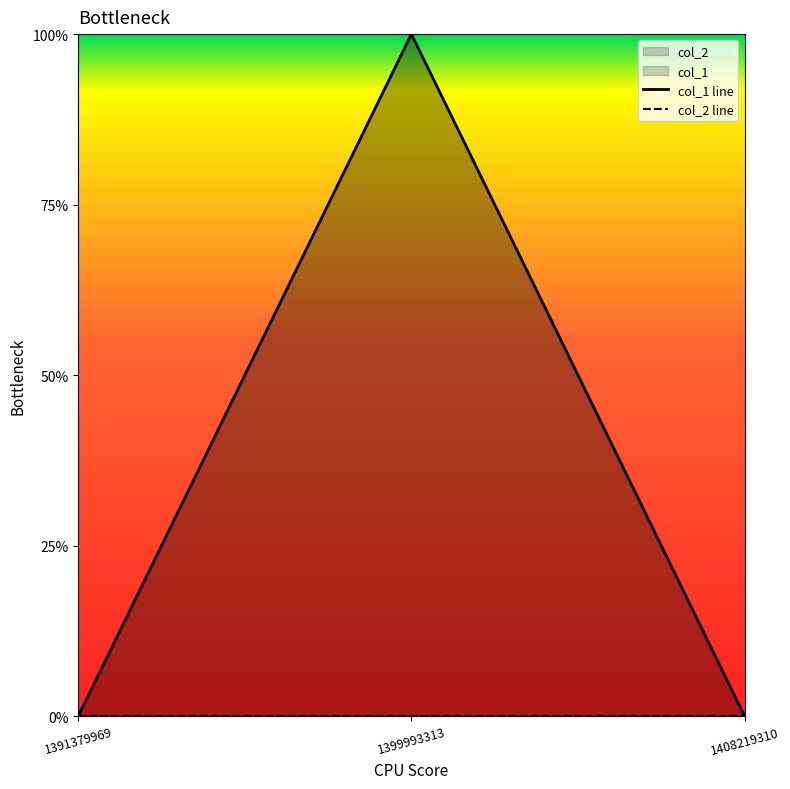

Which category has the lowest value across all series?

1391379969